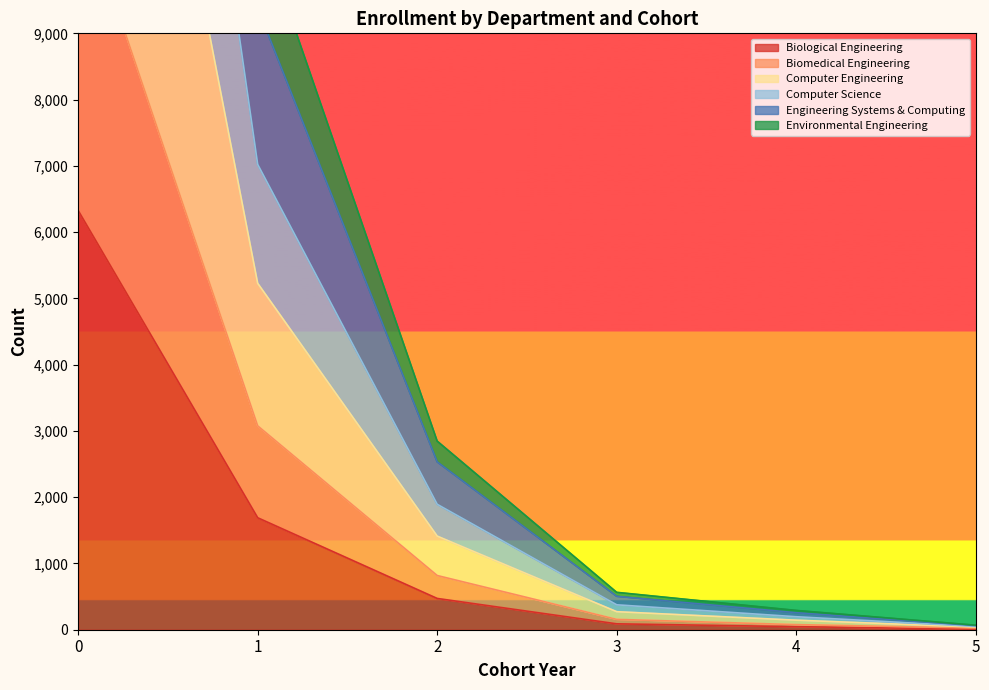

True or false: Biomedical Engineering and Biological Engineering cross at least once.

False